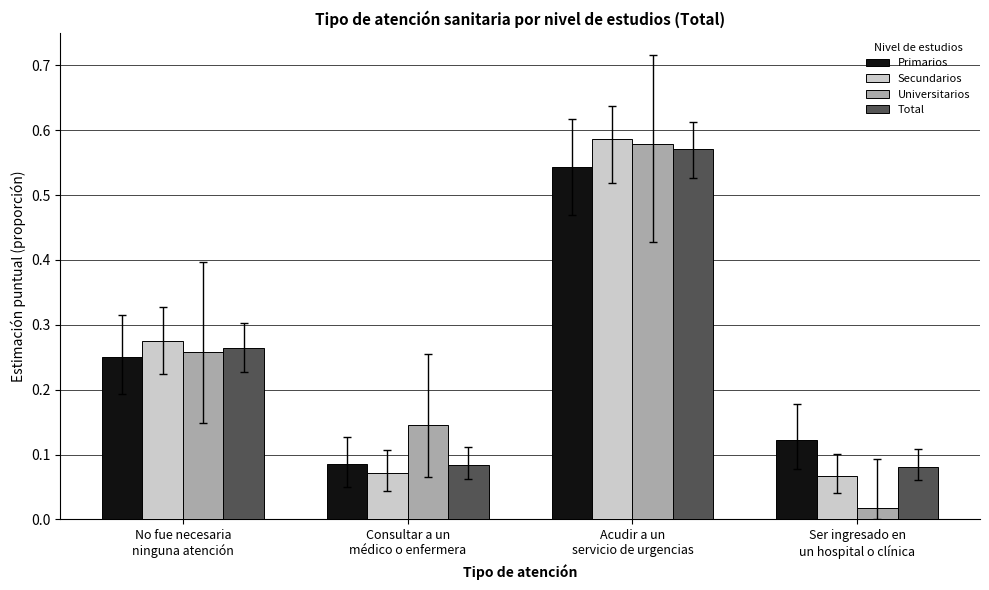

How many data points does each series have?

4